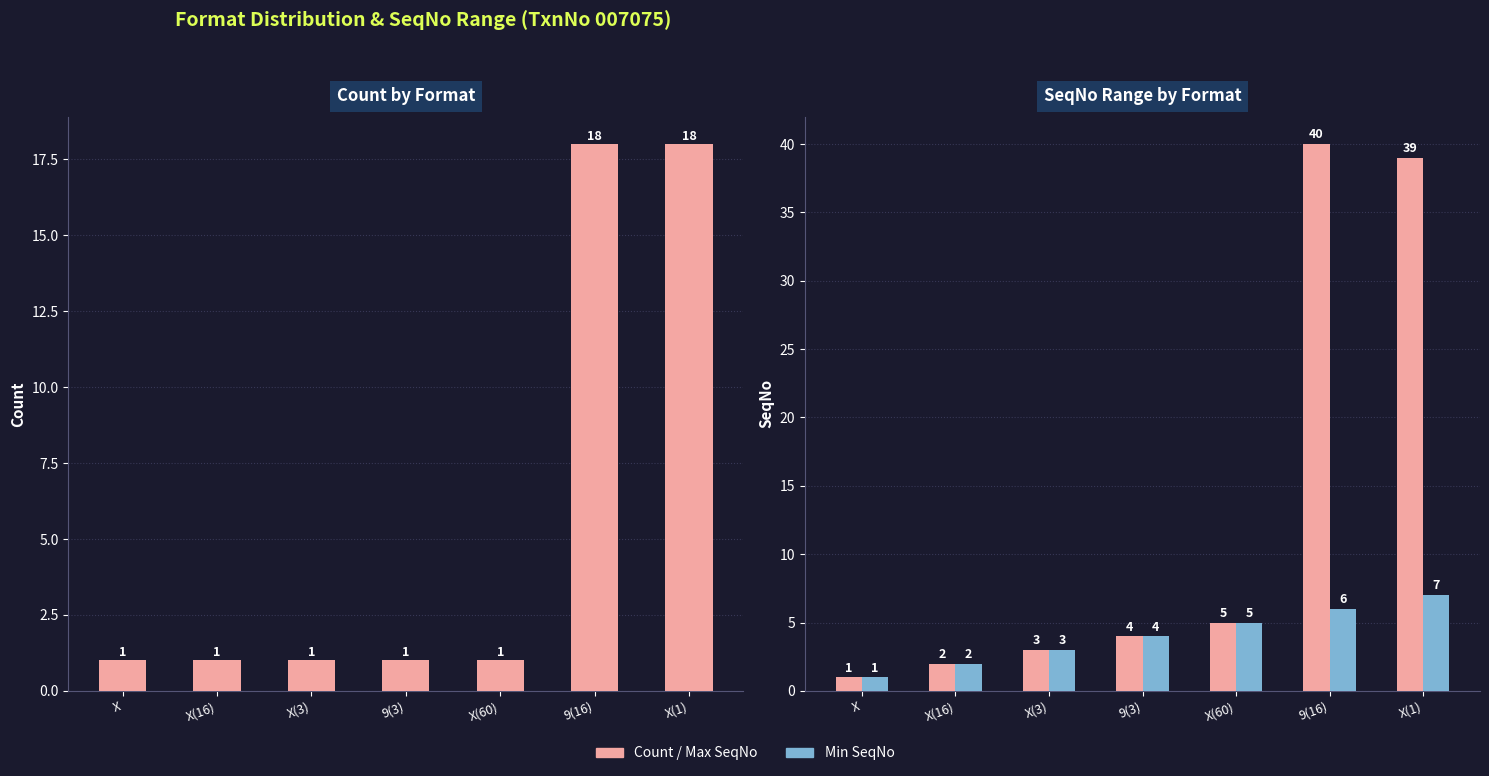

Are the bars horizontal?

No